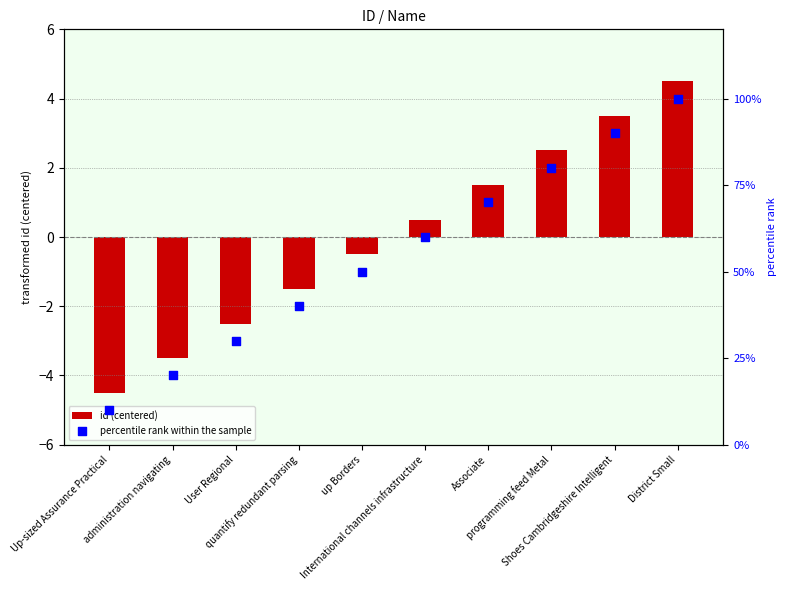

What is the total value across all series at Shoes Cambridgeshire Intelligent?

93.5